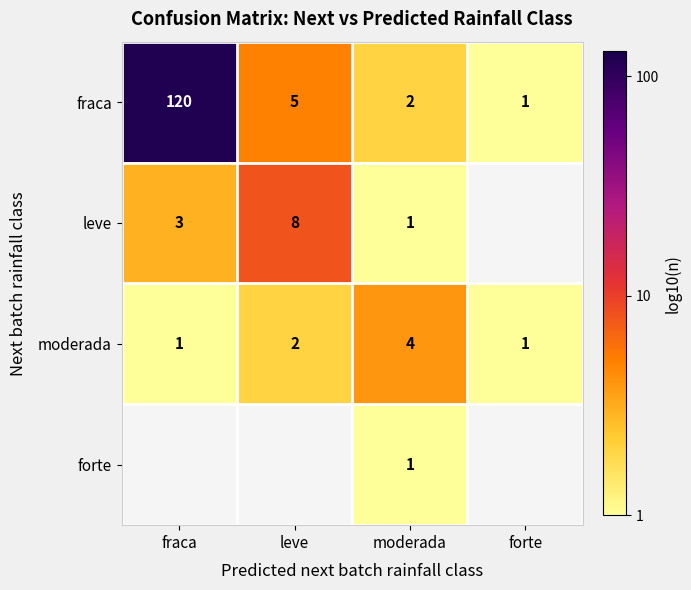

At which label is moderada closest to 2?

leve